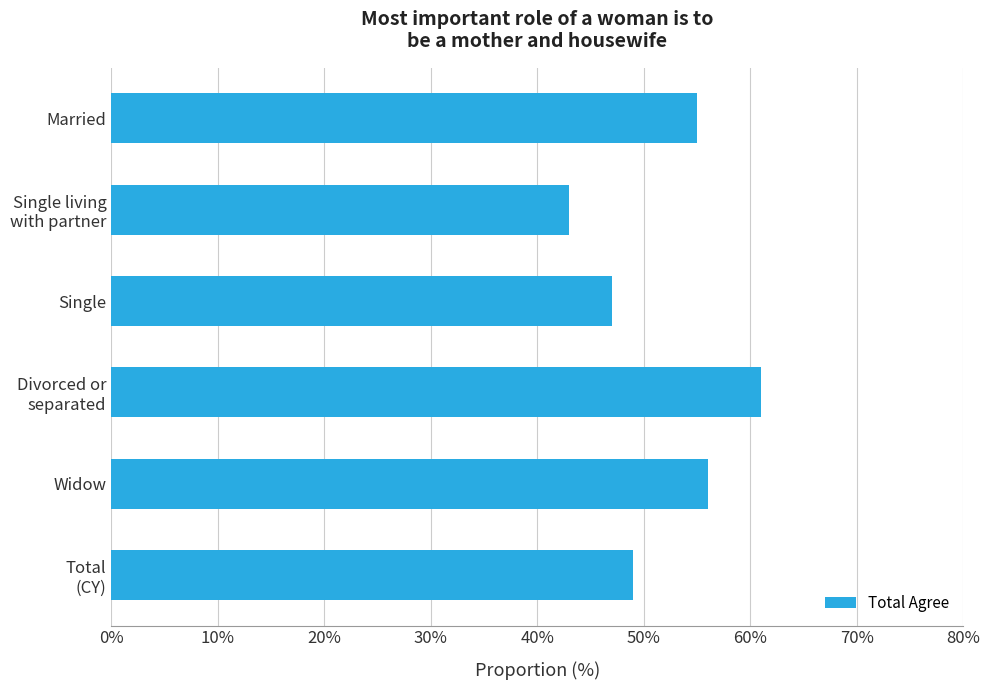

At which label is the value closest to 0?

Single living
with partner